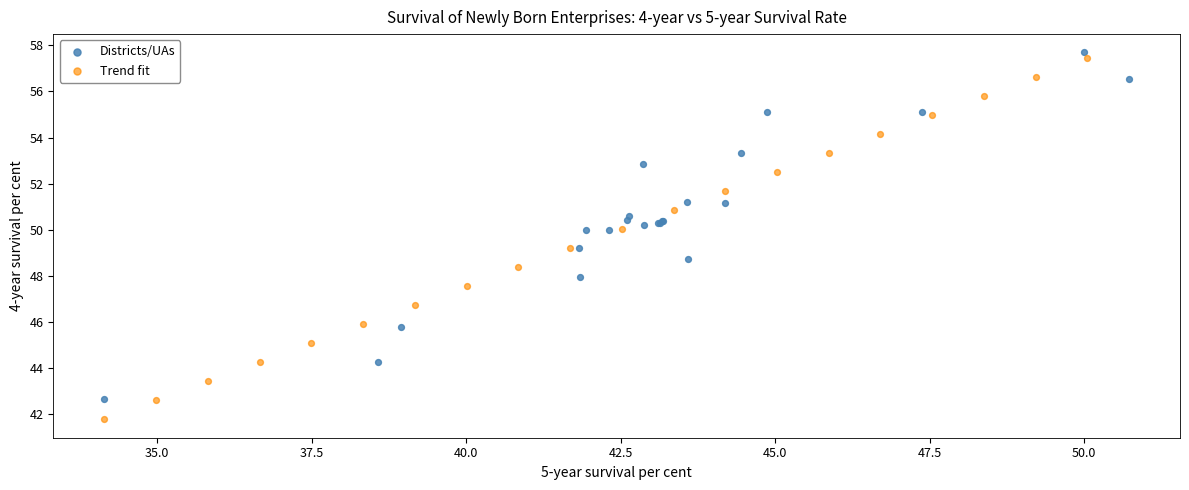

Which series contains the lowest Y value?

Trend fit